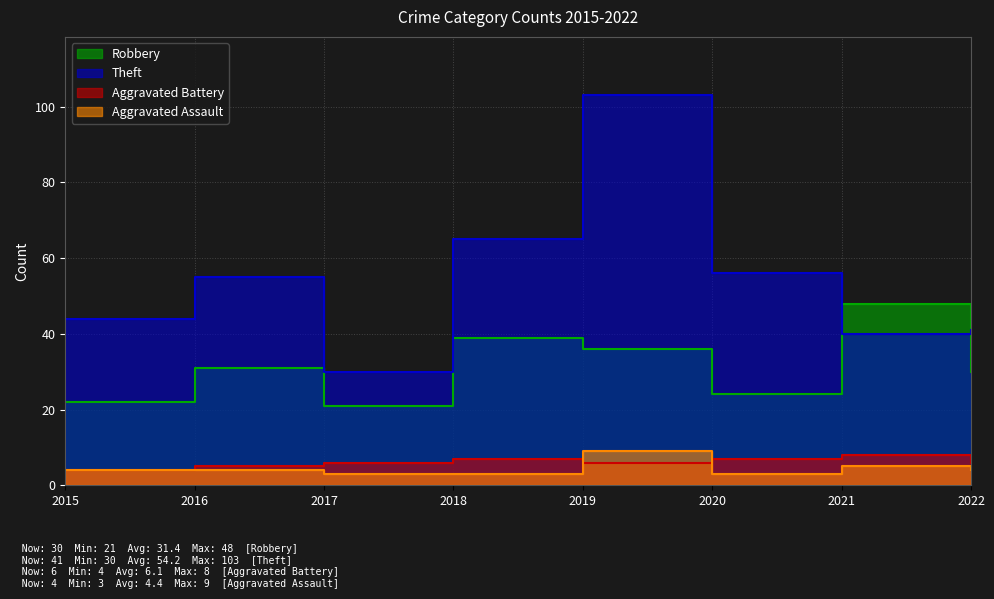

Is the value of Theft at 2015 greater than the value of Aggravated Battery at 2016?

Yes